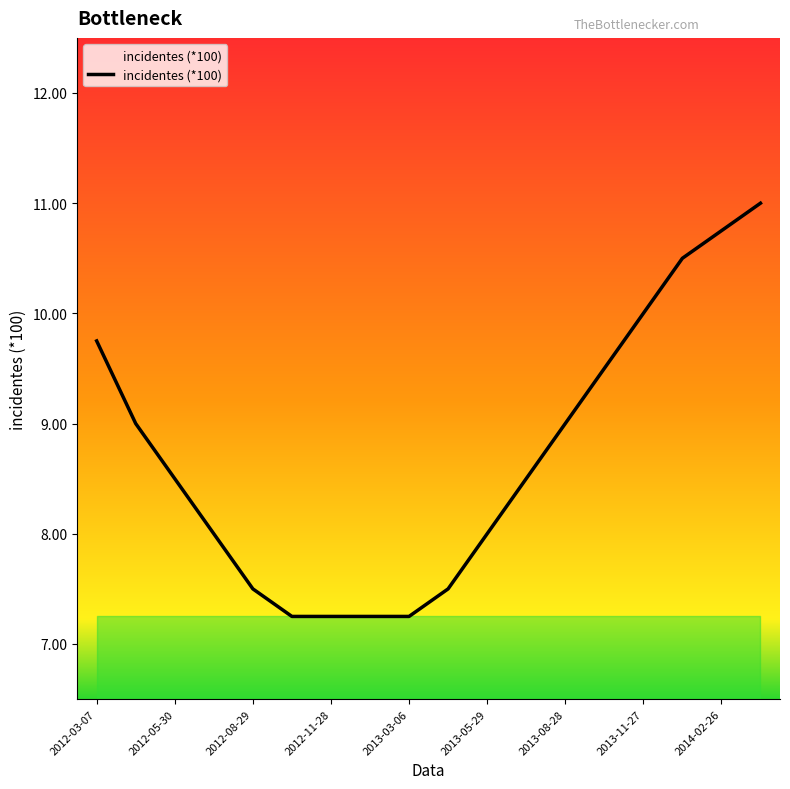

What is the sum of all values?

156.5